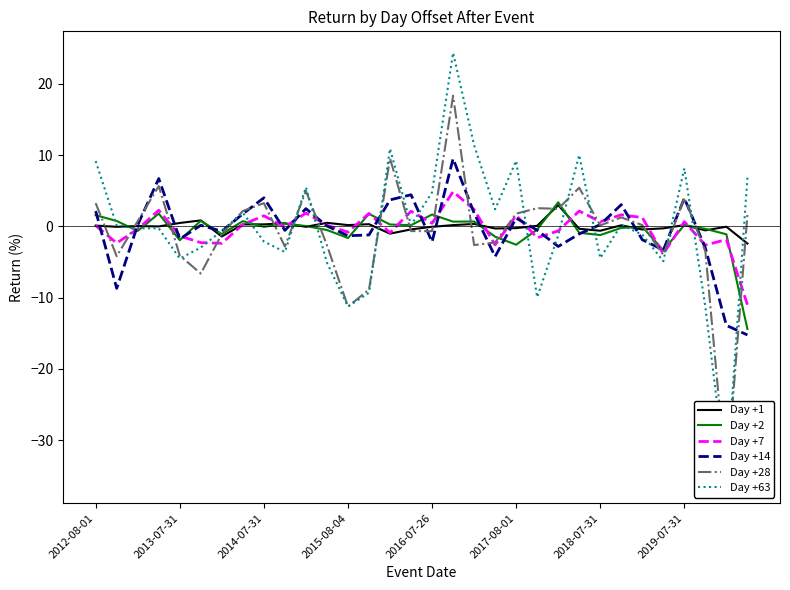

Which series ends up on top after the final intersection of Day +7 and Day +63?

Day +63